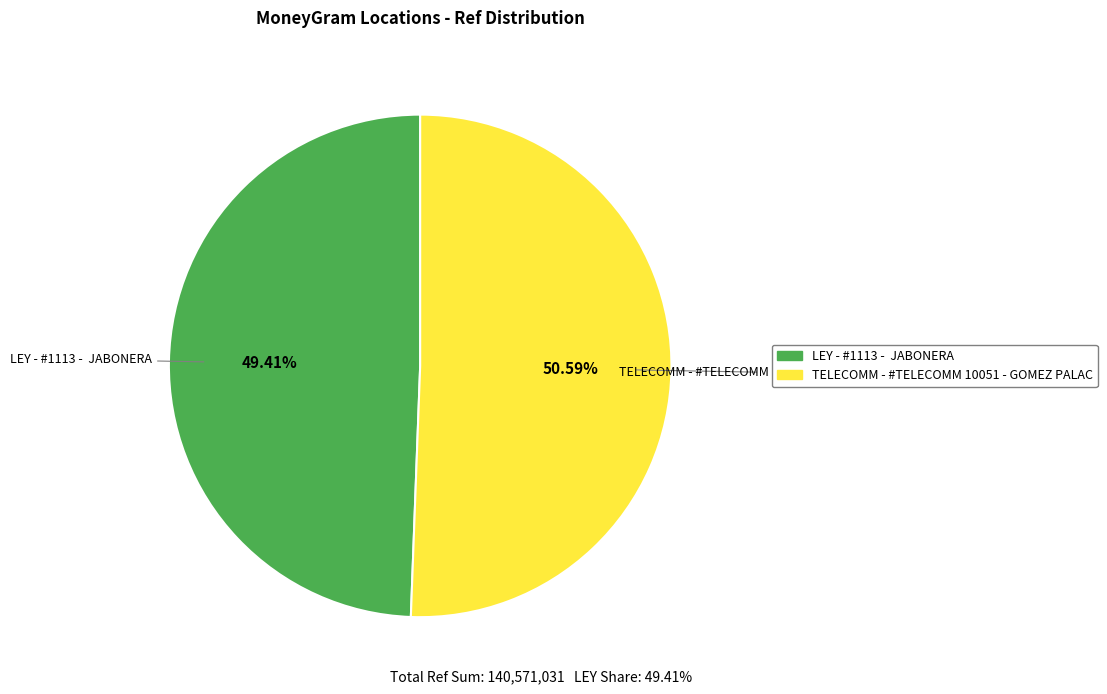

Do TELECOMM - #TELECOMM 10051 - GOMEZ PALAC and LEY - #1113 - JABONERA together represent more than half of the pie?

Yes